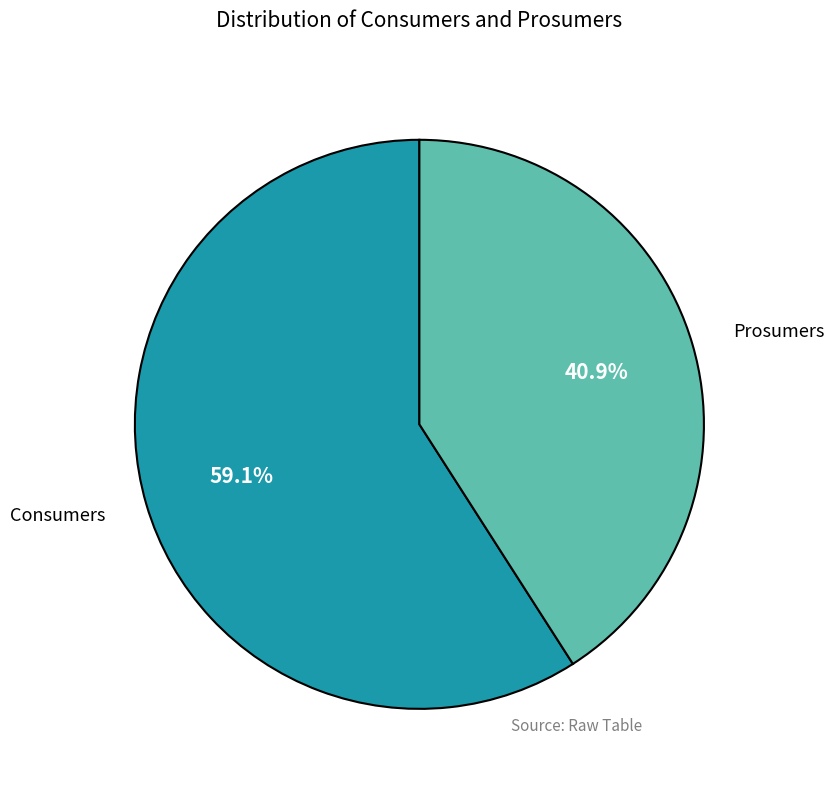

What is the smallest slice in the pie chart?

Prosumers